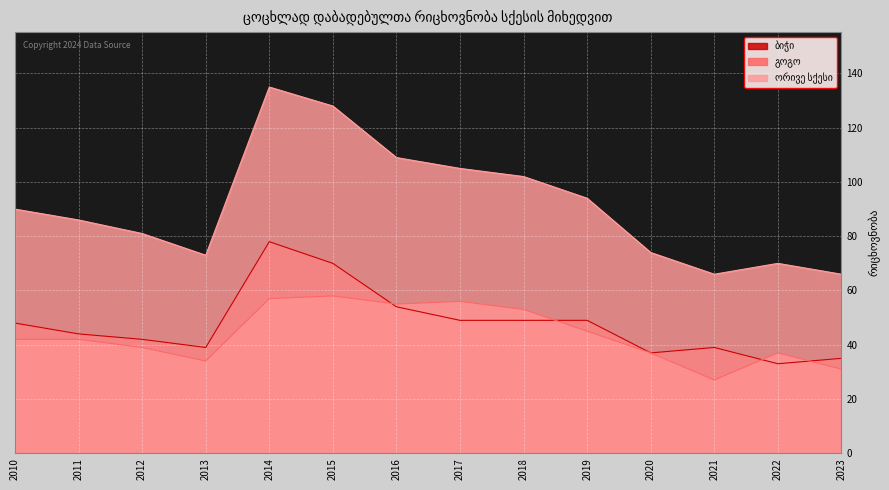

What is the difference between the highest and lowest values at 2011?

44